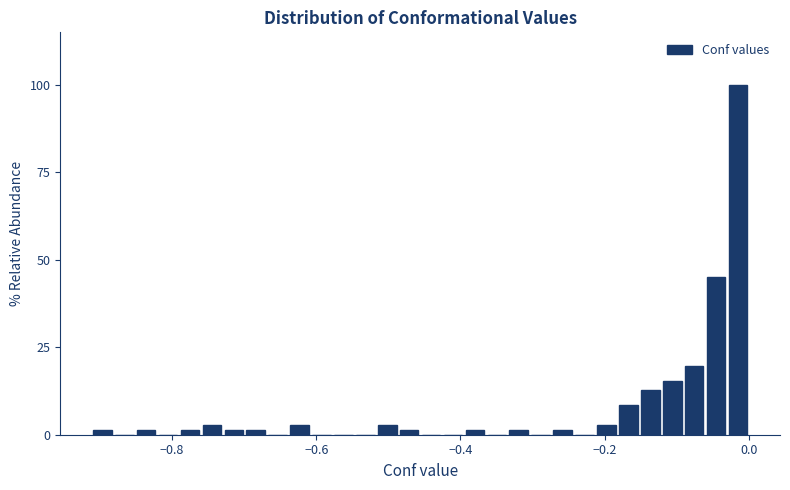

Read against the x-axis, roughly where is the centre of the tallest bar?

-0.02